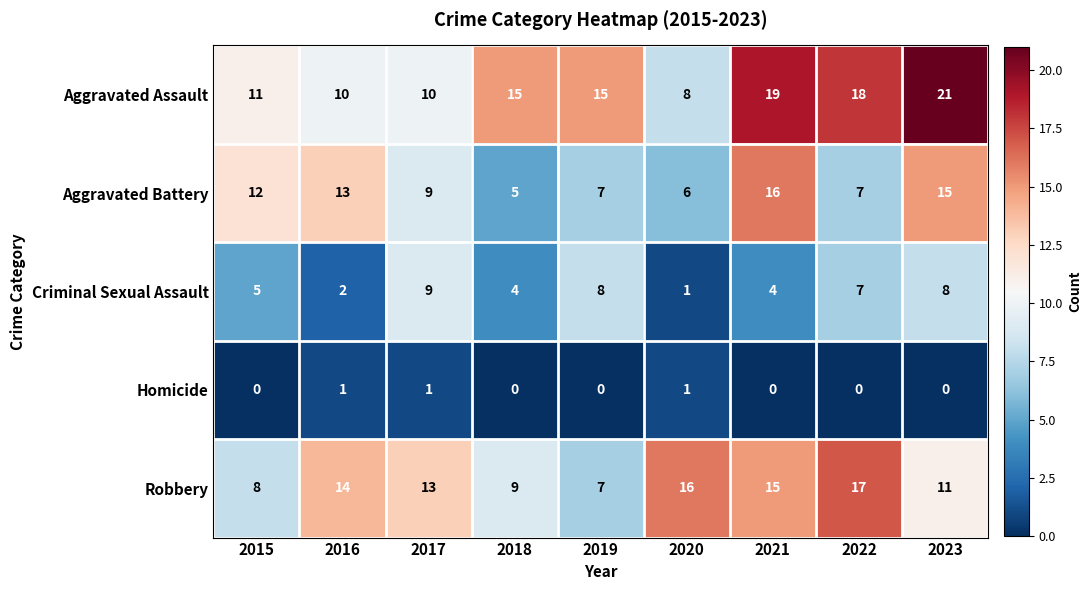

What is the approximate value of Aggravated Assault at 2021, to the nearest 10?

20